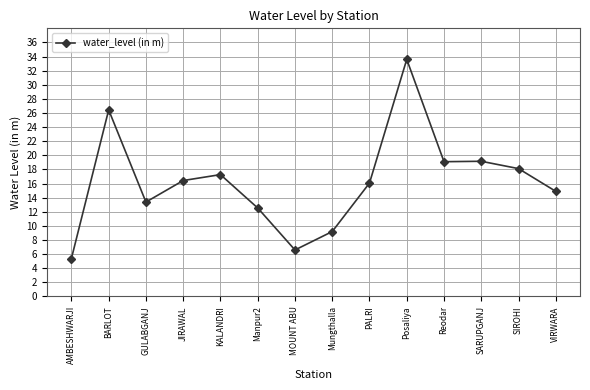

Is it true that the value at VIRWARA is 24.5?

False